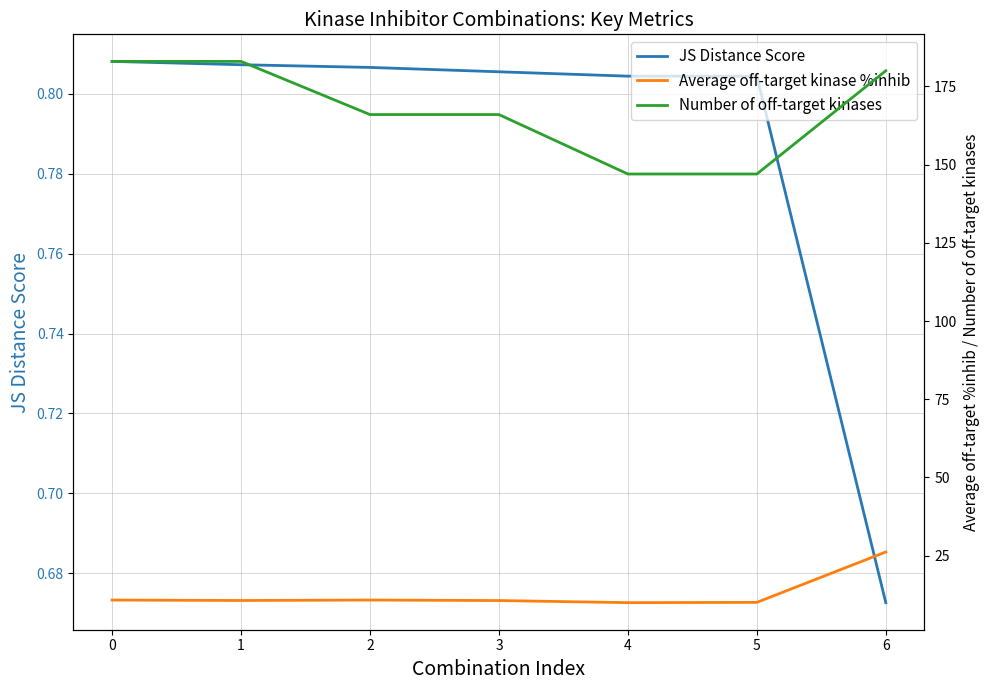

At which category does the chart reach its minimum across all series?

6